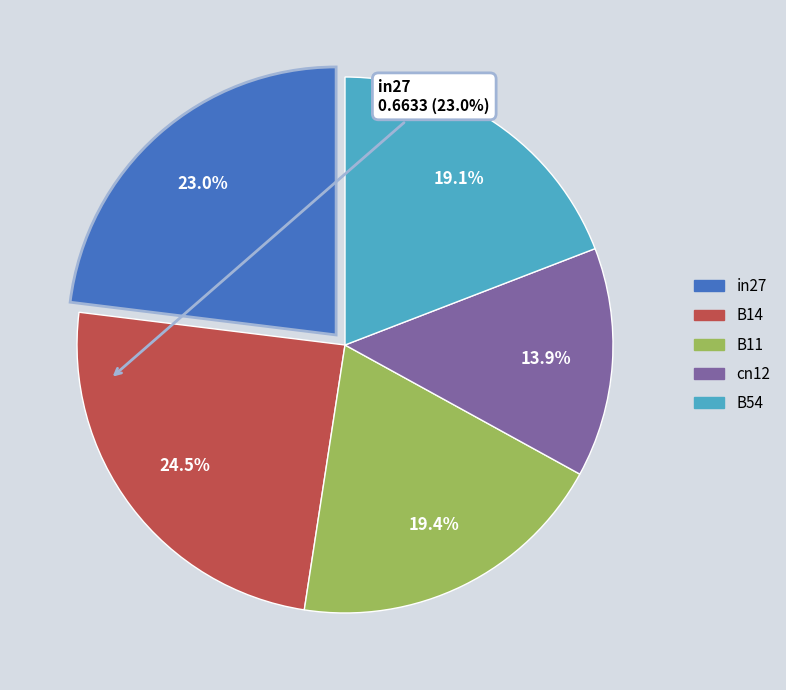

Count the number of slices in the pie.

5